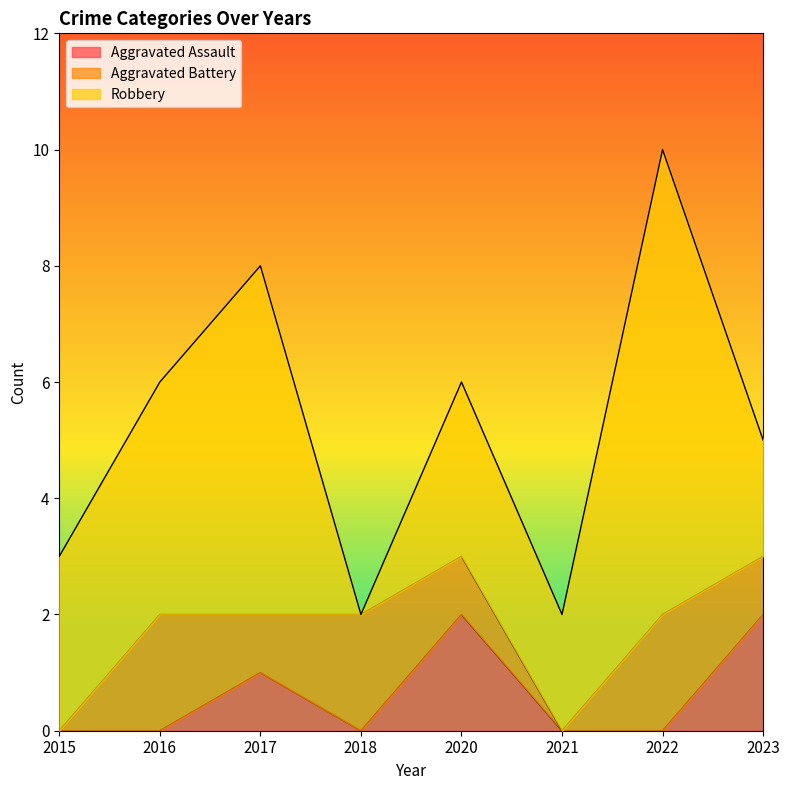

What is the sum of the Robbery values at 2021 and 2016?

6